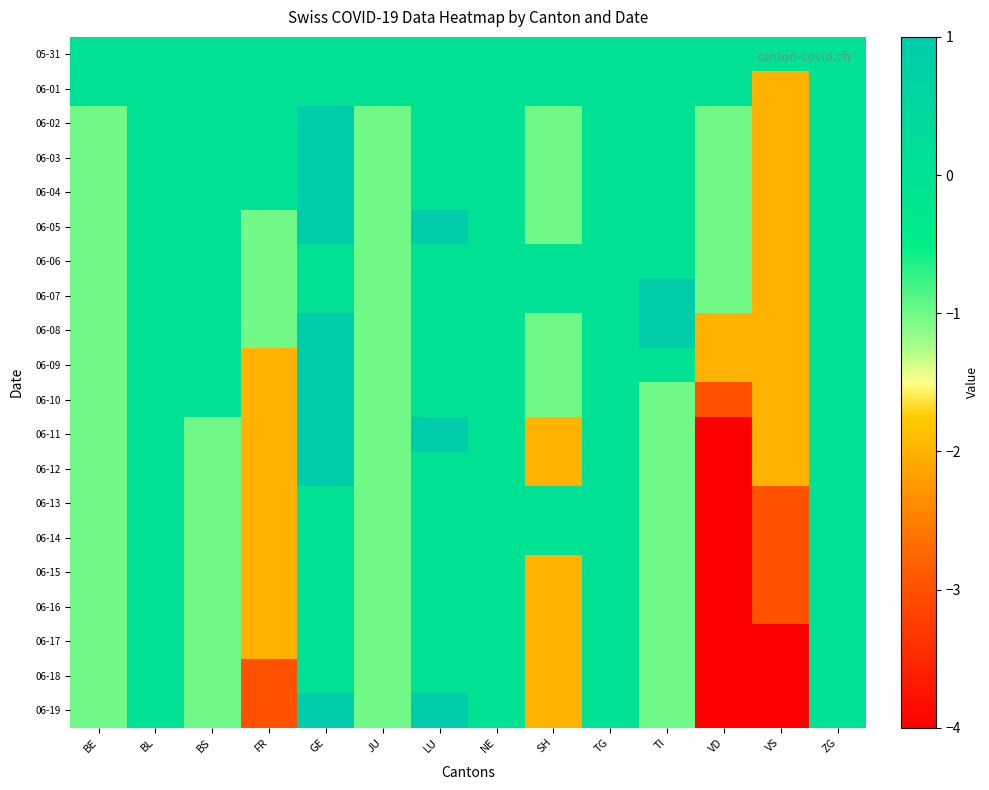

Rank the series by their maximum value, from lowest to highest.

05-31, 06-01, 06-06, 06-13, 06-14, 06-15, 06-16, 06-17, 06-18, 06-02, 06-03, 06-04, 06-05, 06-07, 06-08, 06-09, 06-10, 06-11, 06-12, 06-19